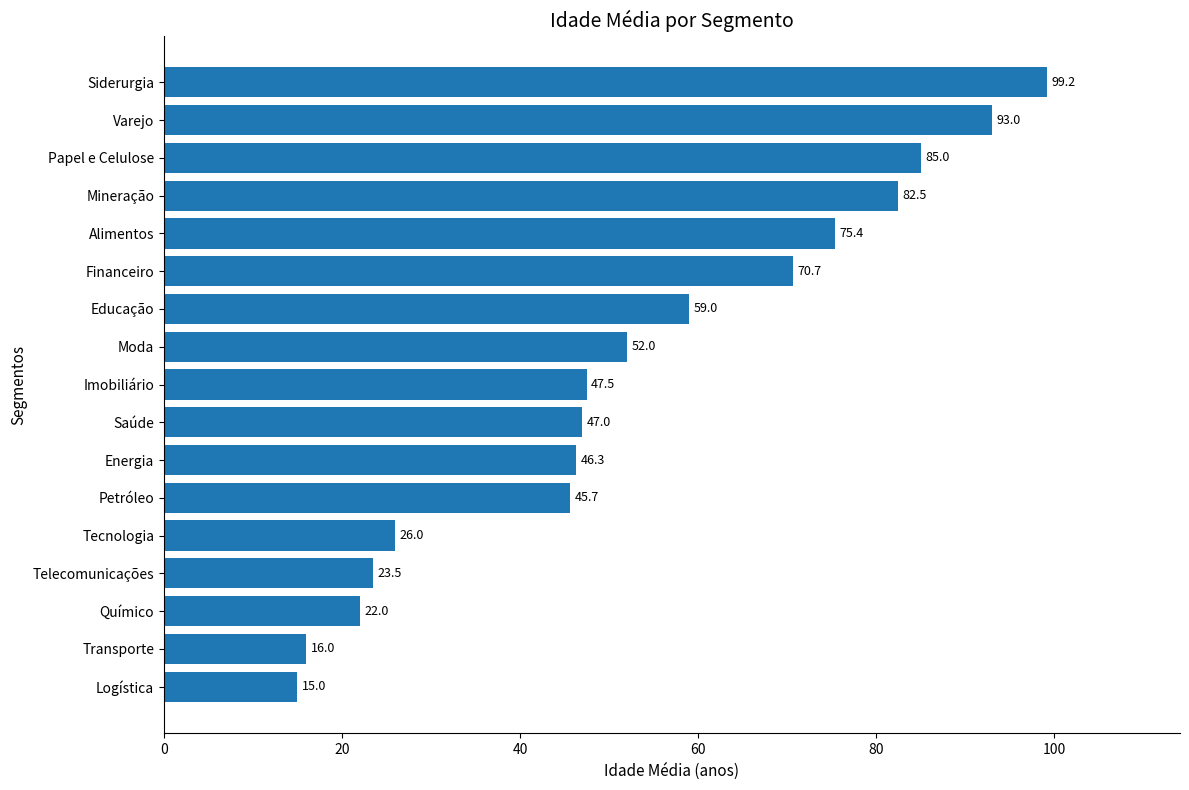

What is the difference between the values at Petróleo and Papel e Celulose?

39.3